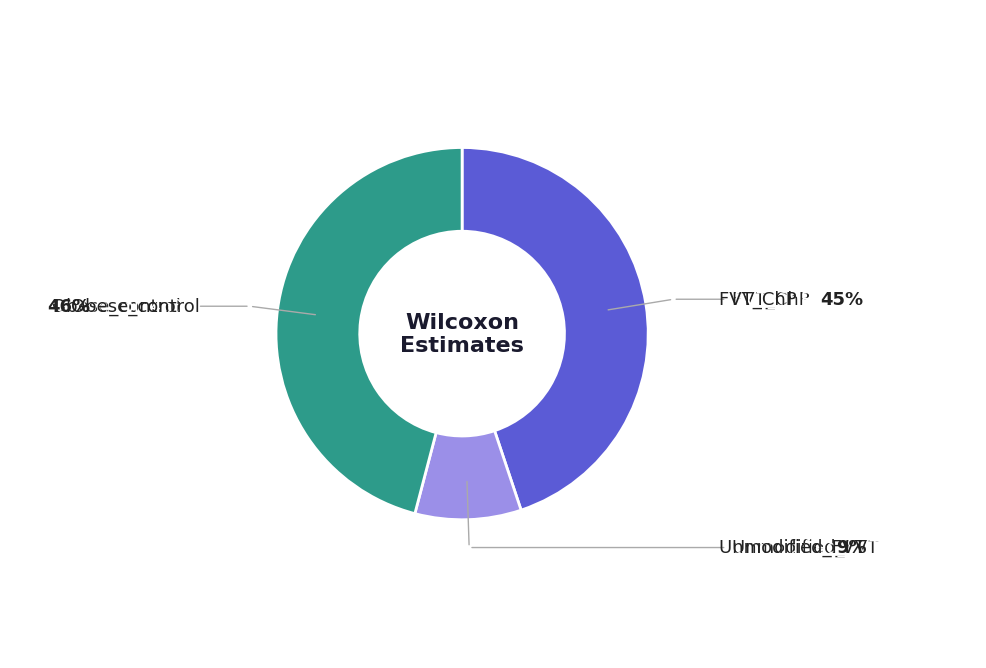

Is there any slice that represents more than half of the pie?

No